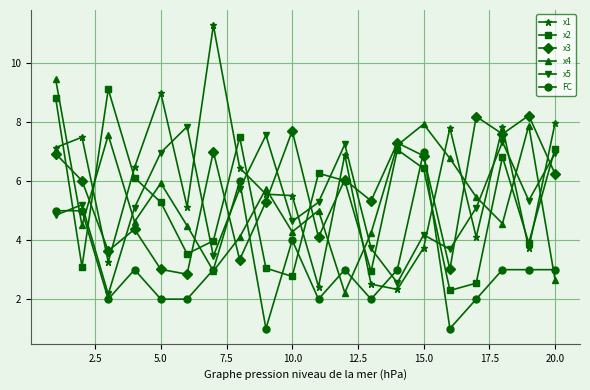

How many intersections are there between x4 and FC?

7